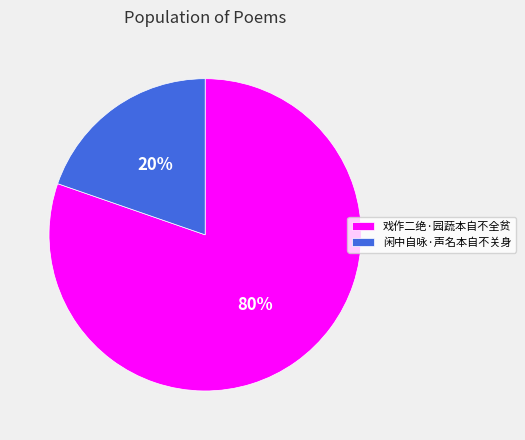

What percentage is the 戏作二绝·园蔬本自不全贫 slice, to the nearest percent?

80%